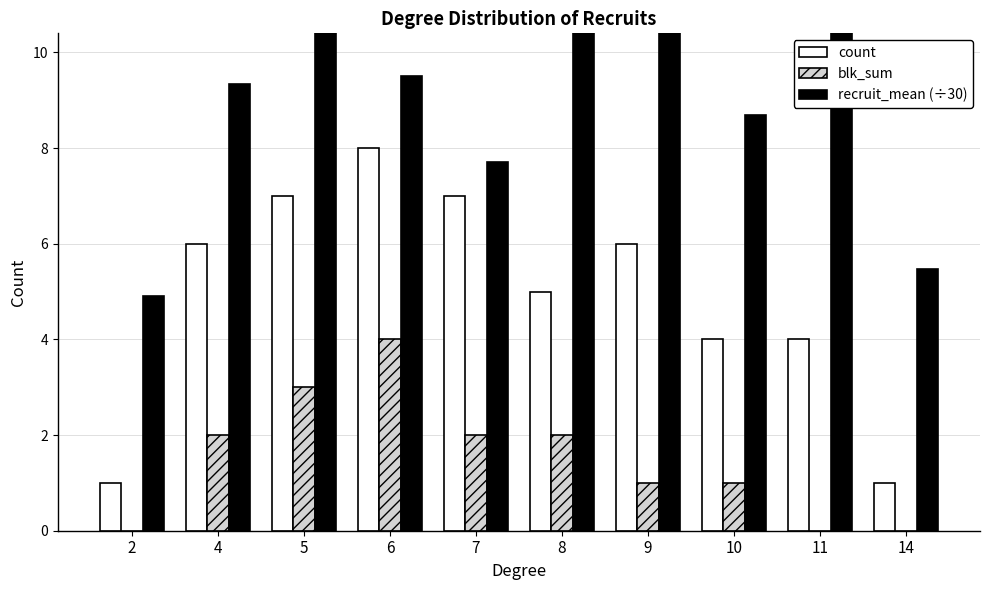

At which category is the sum across all series the highest?

5